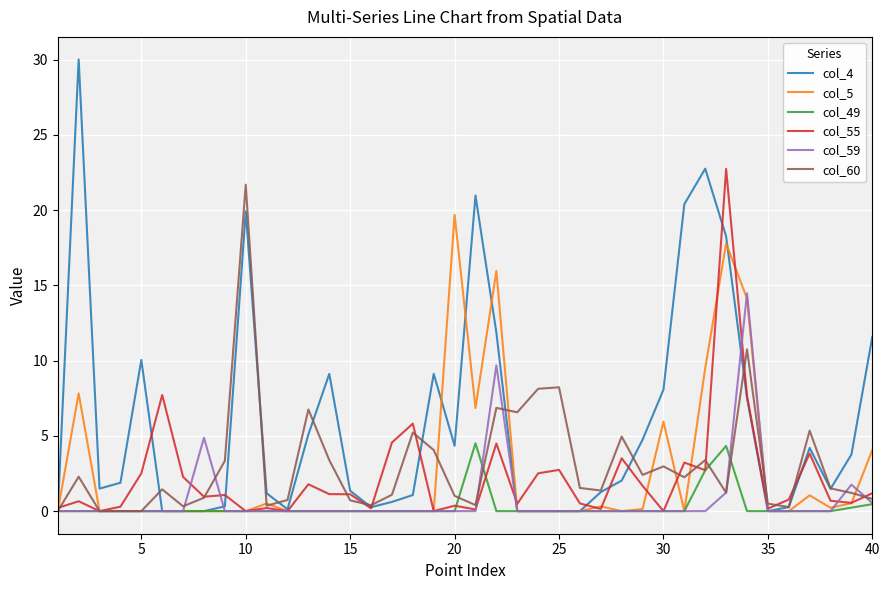

What is the maximum value shown in the chart?

30.0